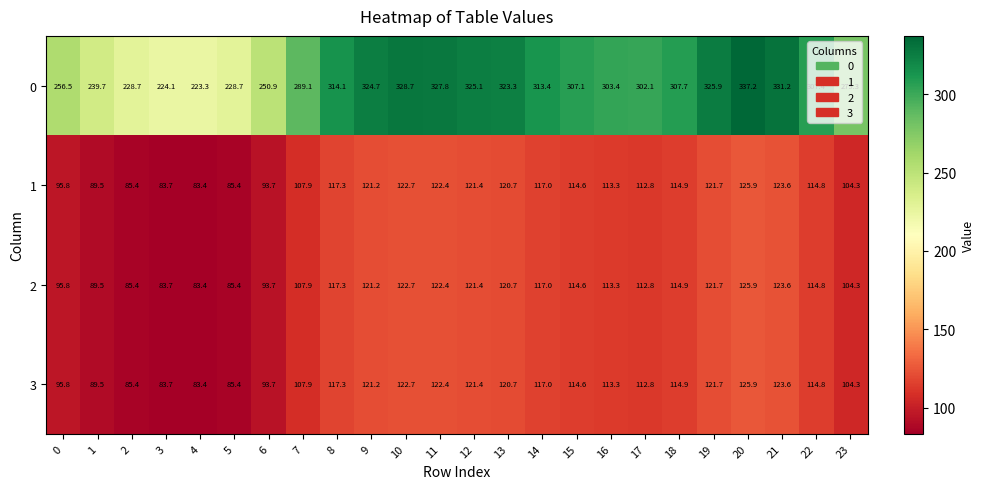

The 3 series shows 112.8 at 17. True or false?

True